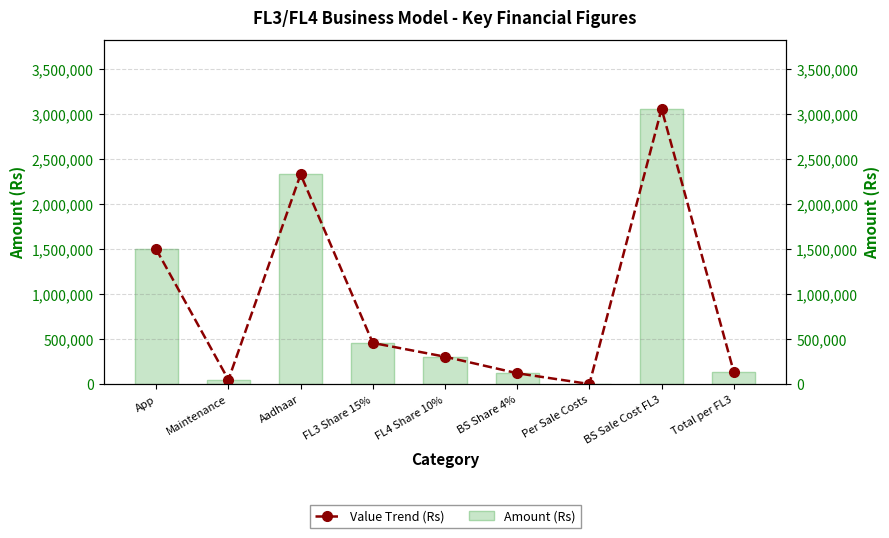

Is the value of Amount (Rs) at Aadhaar greater than the value of Value Trend (Rs) at FL4 Share 10%?

Yes